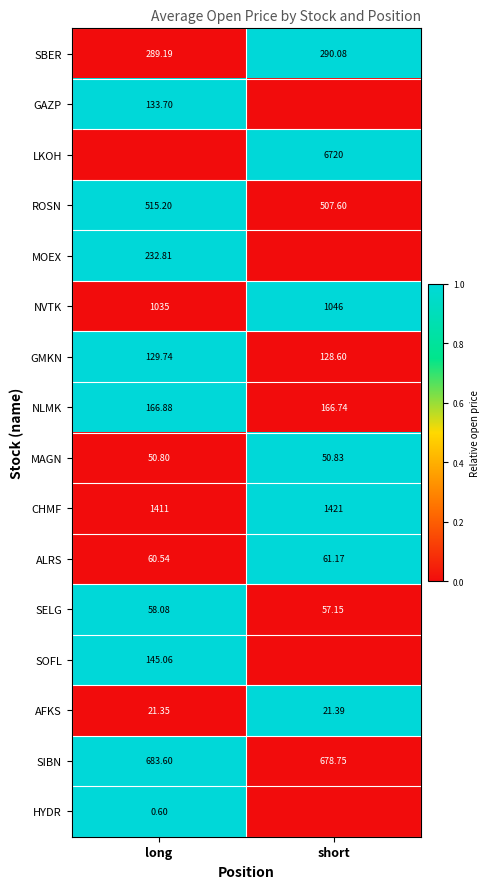

What is the maximum value shown in the chart?

1